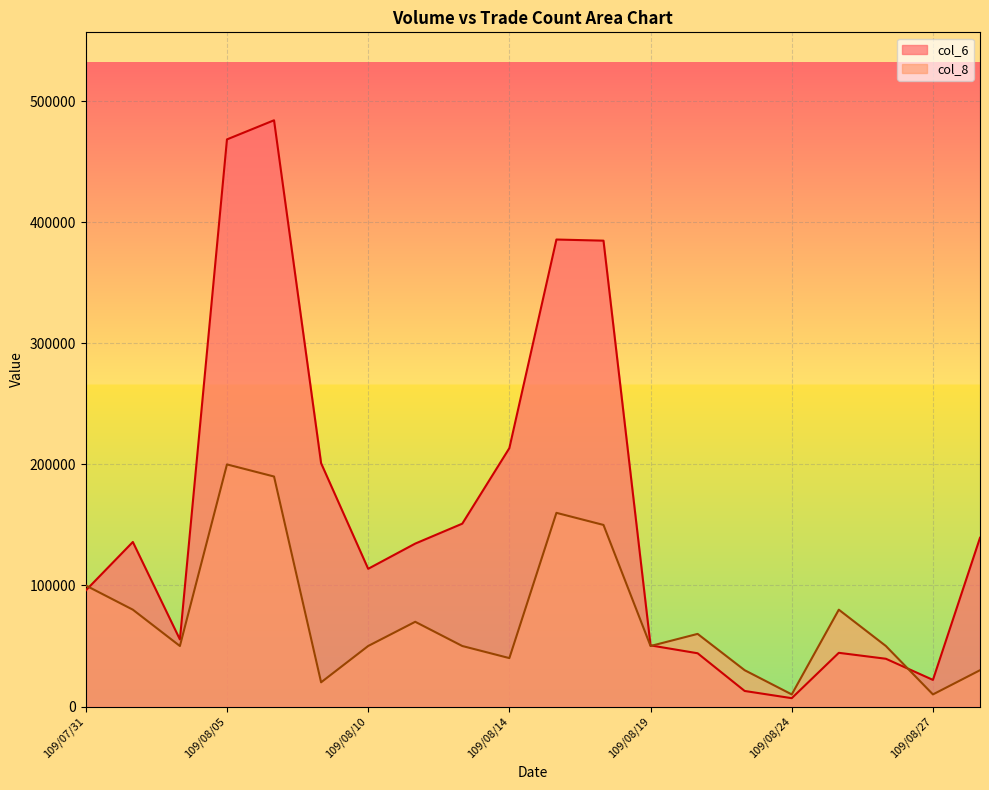

Between which two adjacent categories do col_8 and col_6 first intersect?

109/07/31 and 109/08/03